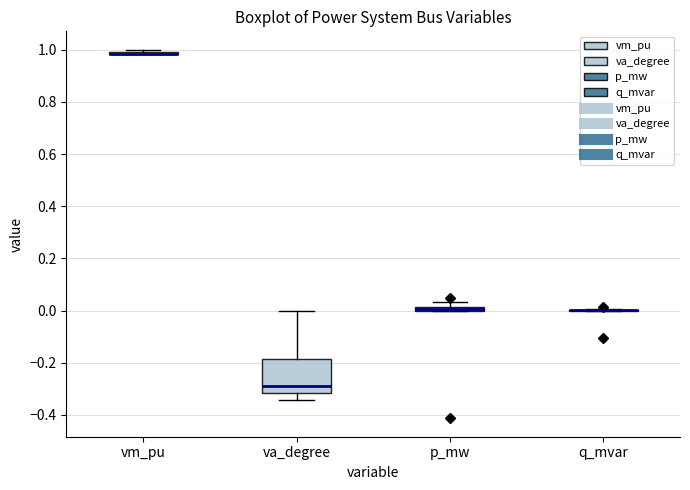

Comparing the boxes themselves (not the whiskers), which one is the tallest?

va_degree